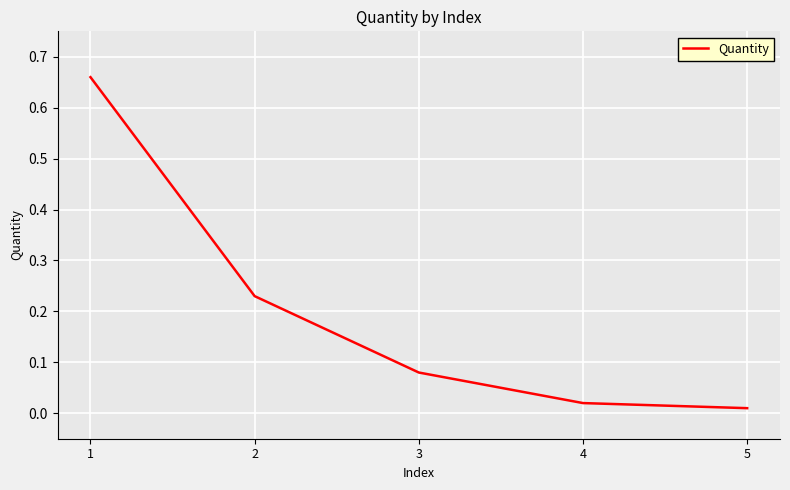

Where is the data nearest to the value 0?

5